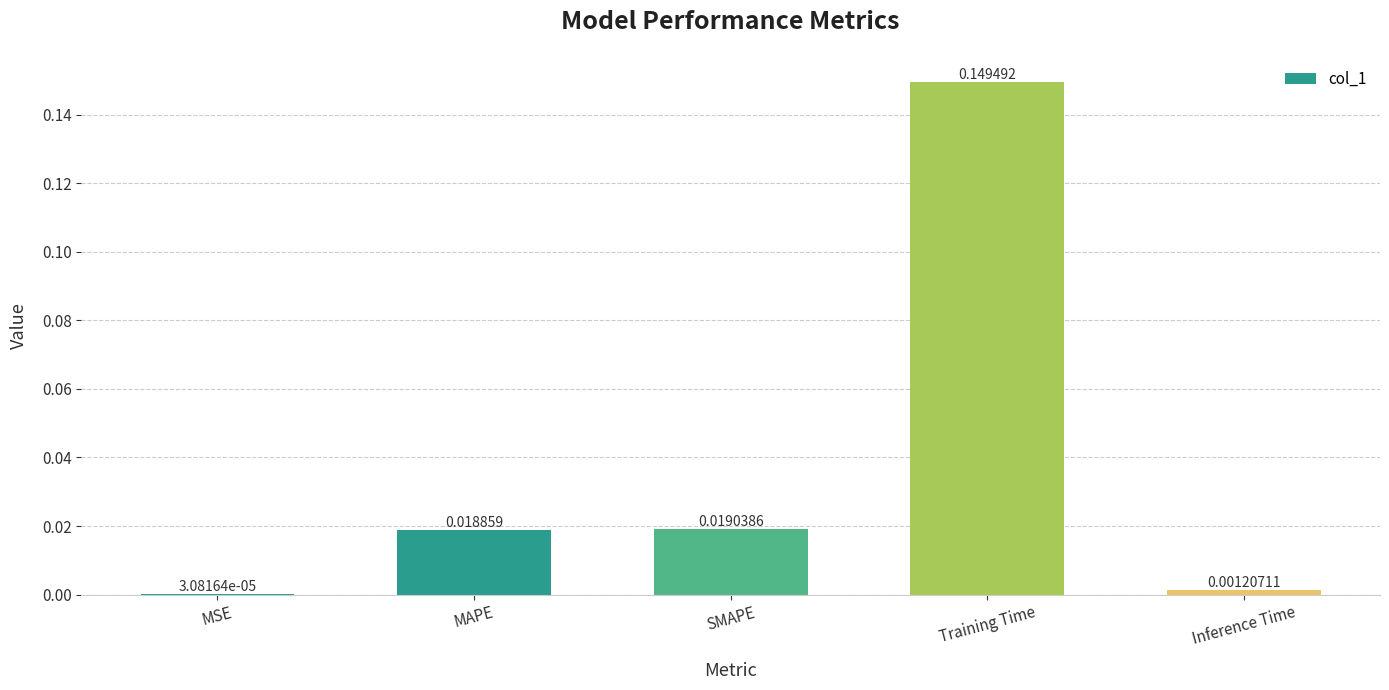

Which has a higher value, MSE or Training Time?

Training Time